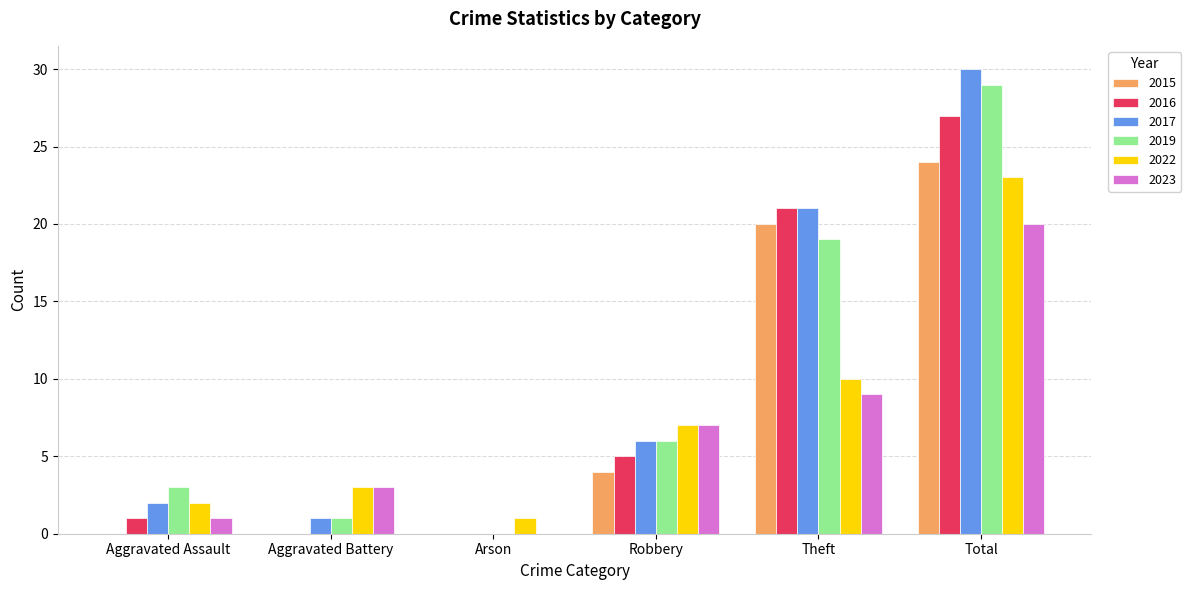

Is it true that 2016 equals 17 at Arson?

False